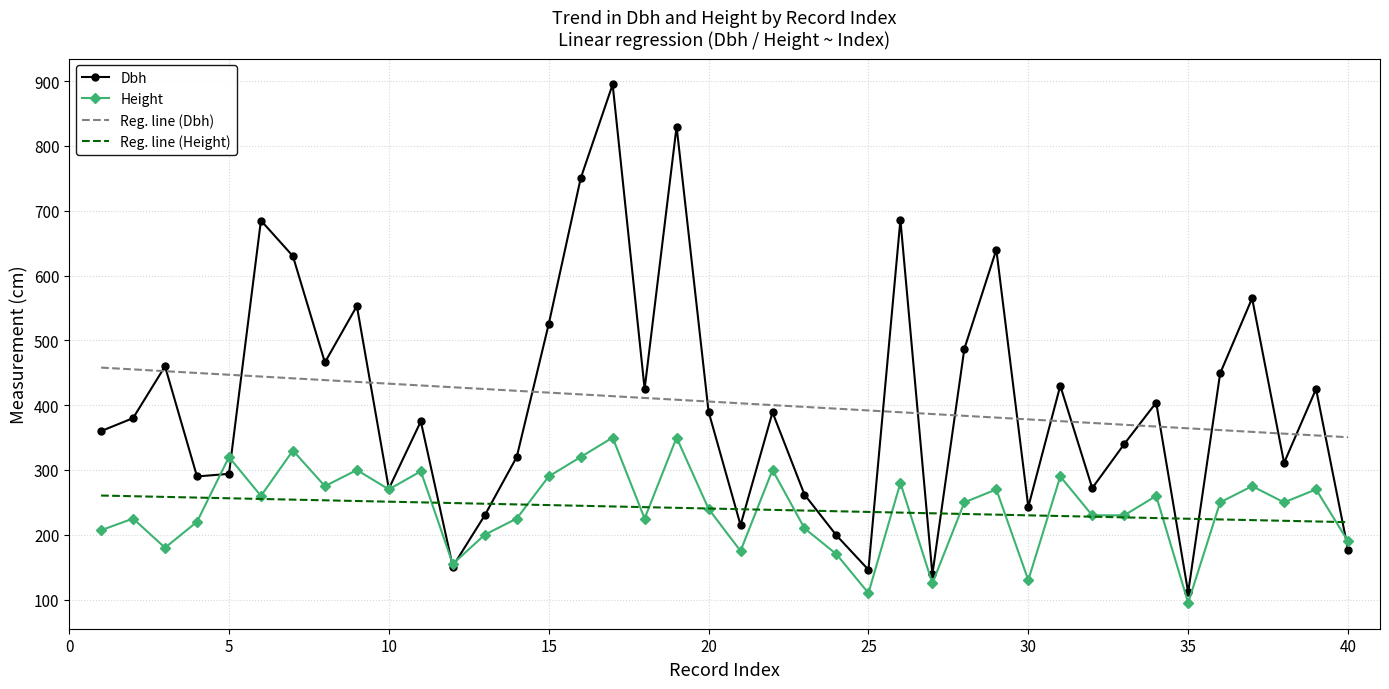

What are all the series names shown in the legend?

Dbh, Height, Reg. line (Dbh), Reg. line (Height)